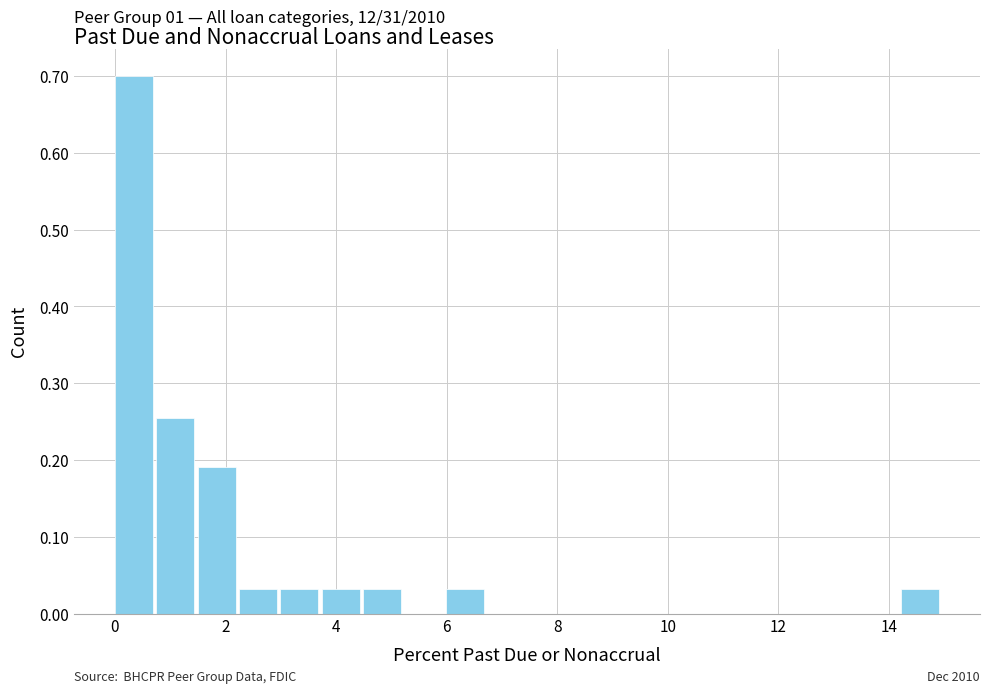

Around what value on the x-axis is the tallest bar? Give the approximate position of its centre, as read against the axis.

0.4